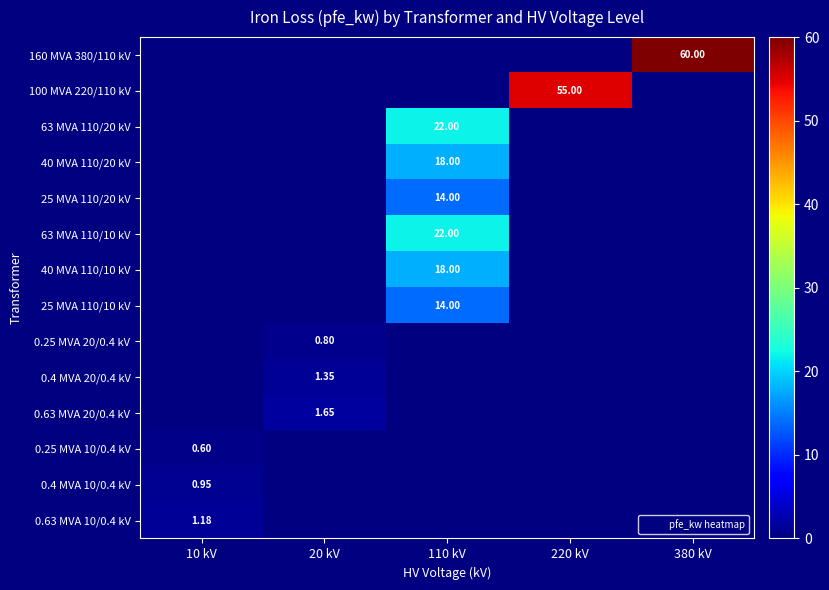

At 10 kV, list the series in order from smallest to largest.

160 MVA 380/110 kV, 100 MVA 220/110 kV, 63 MVA 110/20 kV, 40 MVA 110/20 kV, 25 MVA 110/20 kV, 63 MVA 110/10 kV, 40 MVA 110/10 kV, 25 MVA 110/10 kV, 0.25 MVA 20/0.4 kV, 0.4 MVA 20/0.4 kV, 0.63 MVA 20/0.4 kV, 0.25 MVA 10/0.4 kV, 0.4 MVA 10/0.4 kV, 0.63 MVA 10/0.4 kV